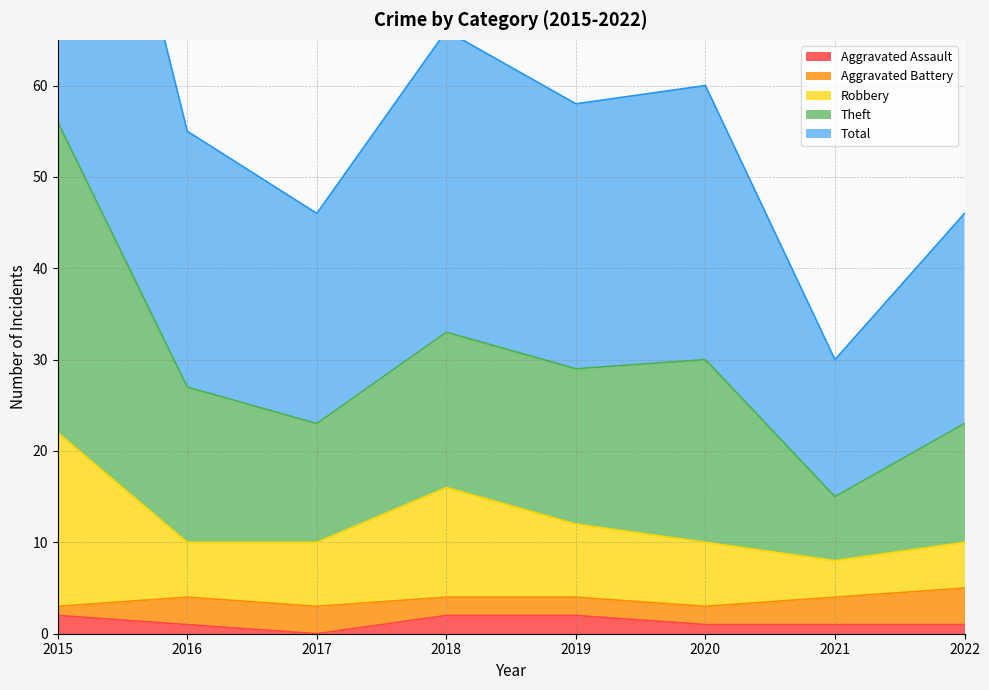

True or false: Robbery has more than 1 interior local peaks.

False